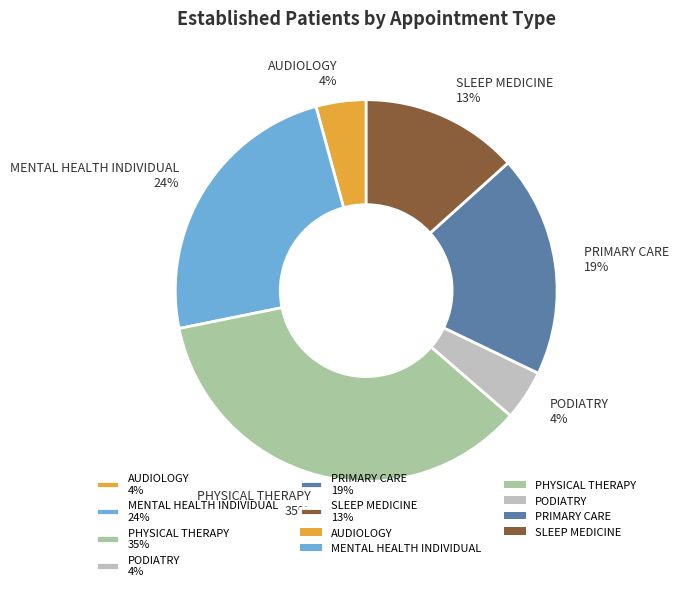

To the nearest percent, what is the difference between the AUDIOLOGY 4% and PRIMARY CARE 19% slice percentages?

15%